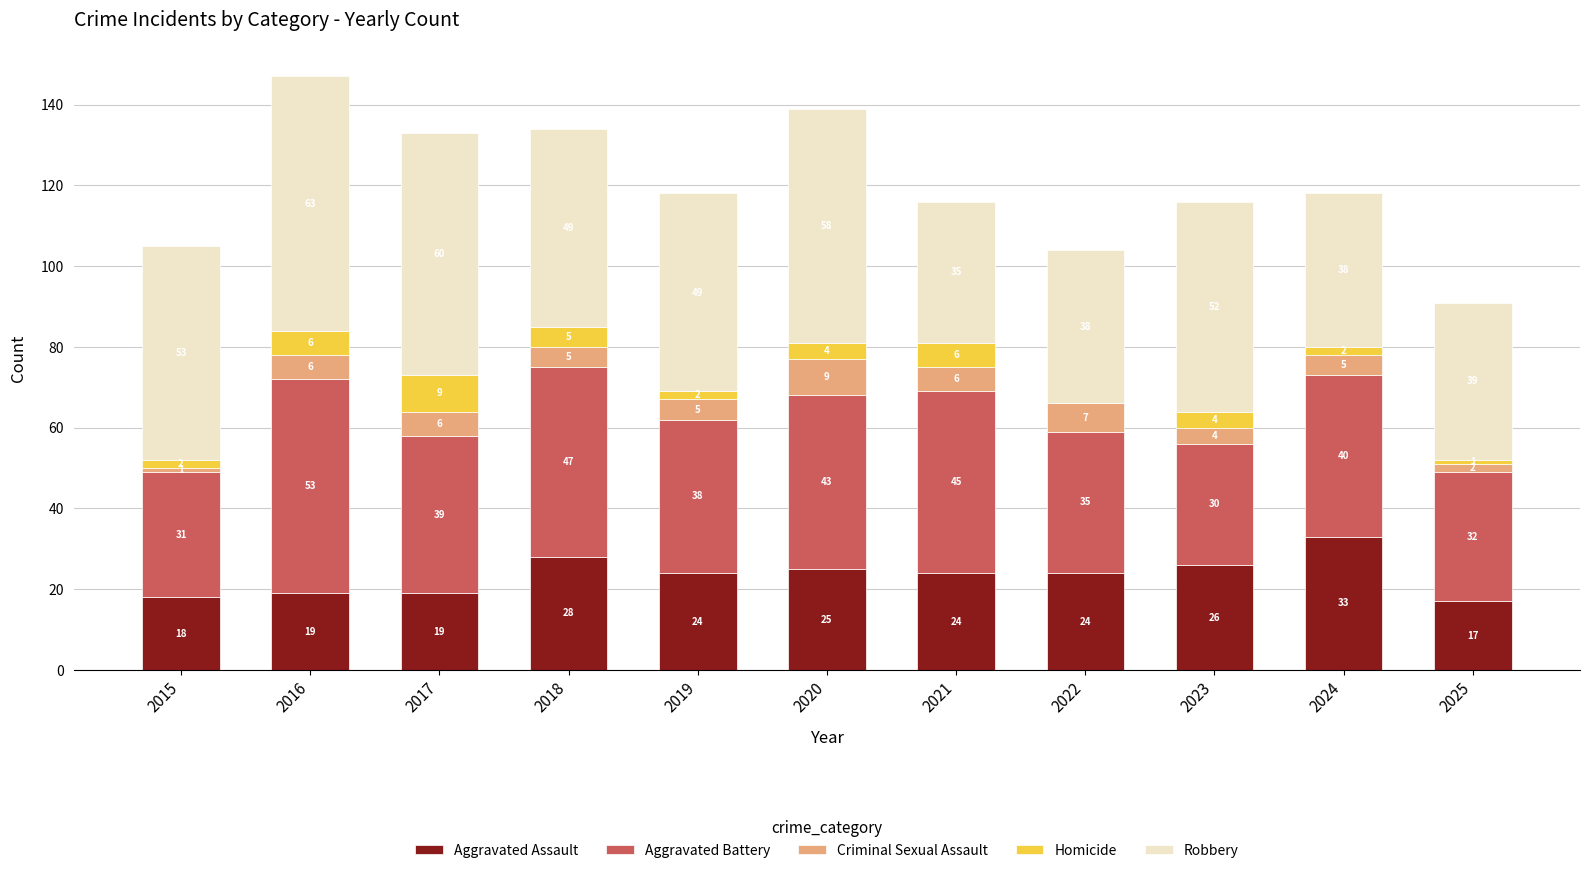

Reading right to left, list the values for the Aggravated Assault series.

2025=17	2024=33	2023=26	2022=24	2021=24	2020=25	2019=24	2018=28	2017=19	2016=19	2015=18